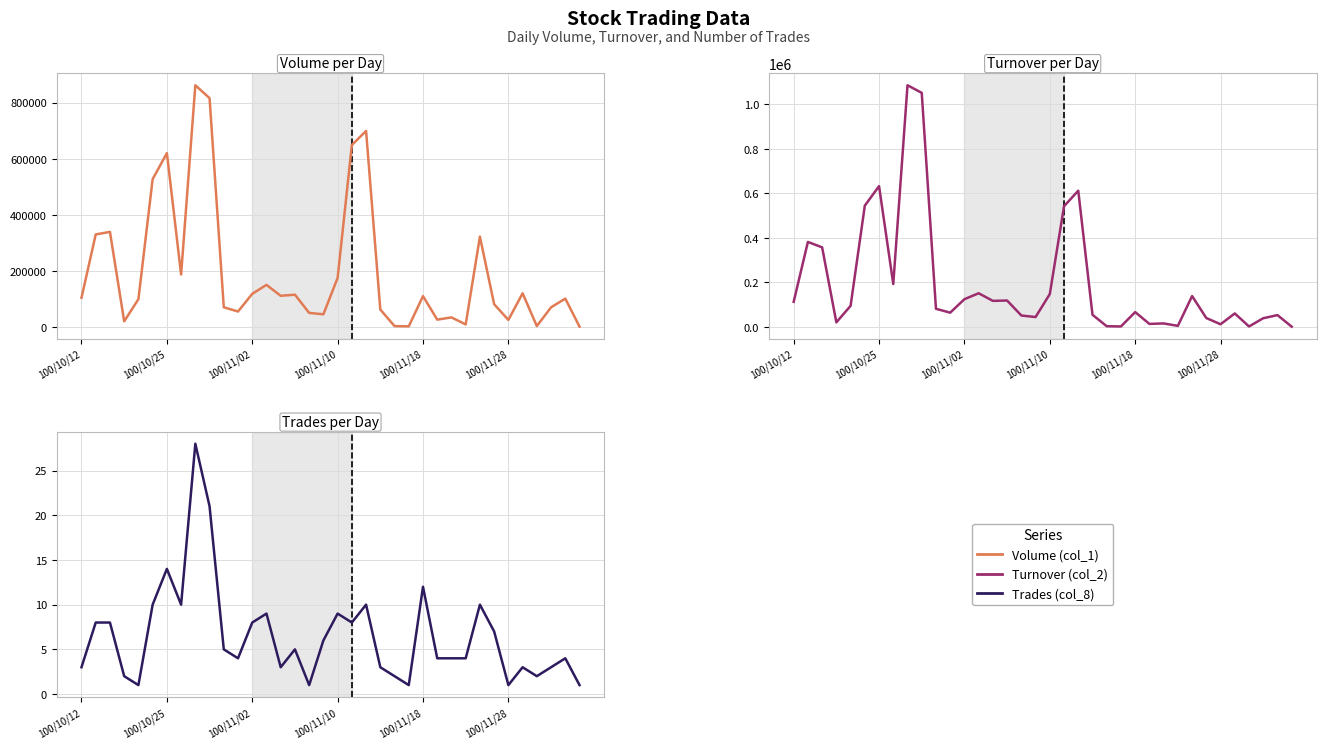

Rank the series by their maximum value, from lowest to highest.

Trades (col_8), Volume (col_1), Turnover (col_2)